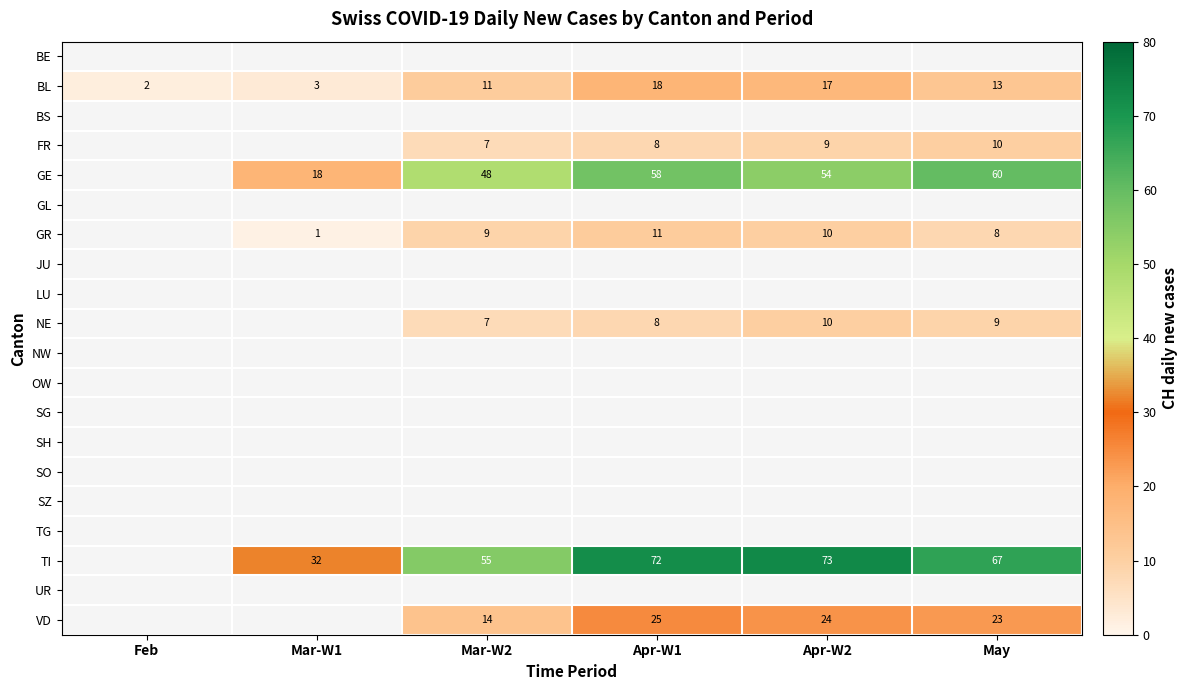

What is the sum of the TI values at Apr-W2 and Mar-W2?

128